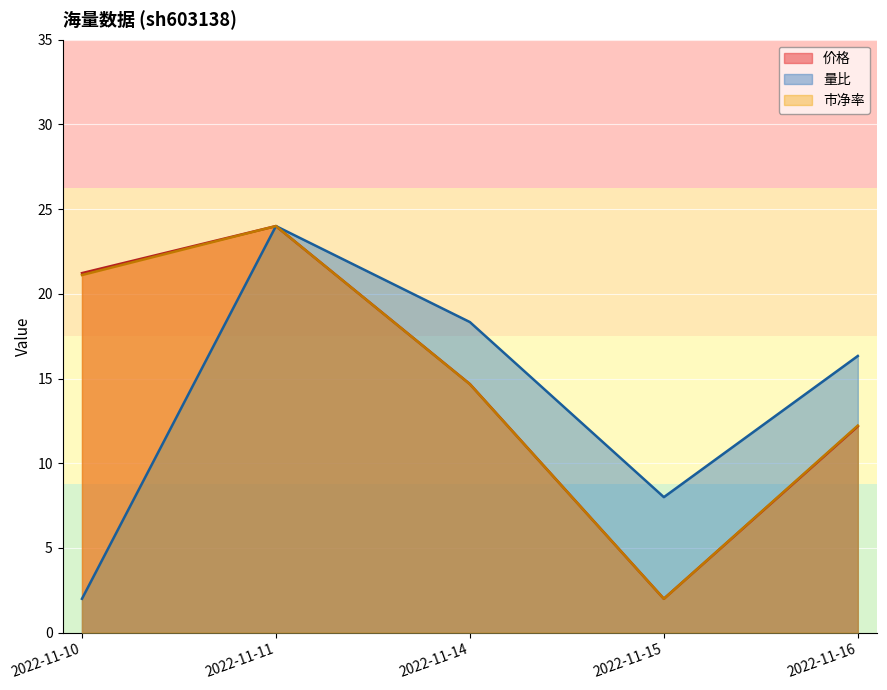

What is the value of the 价格 point at the 4th from the left?

2.0